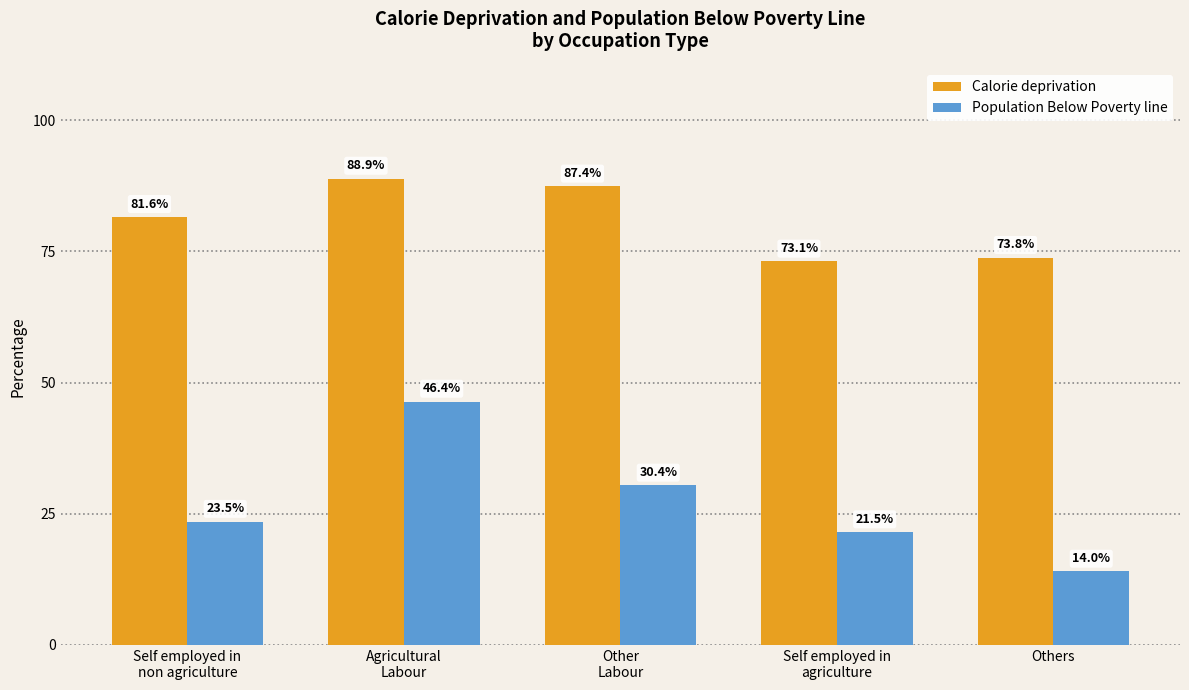

What is the label of the 3rd bar from the left?

Other
Labour